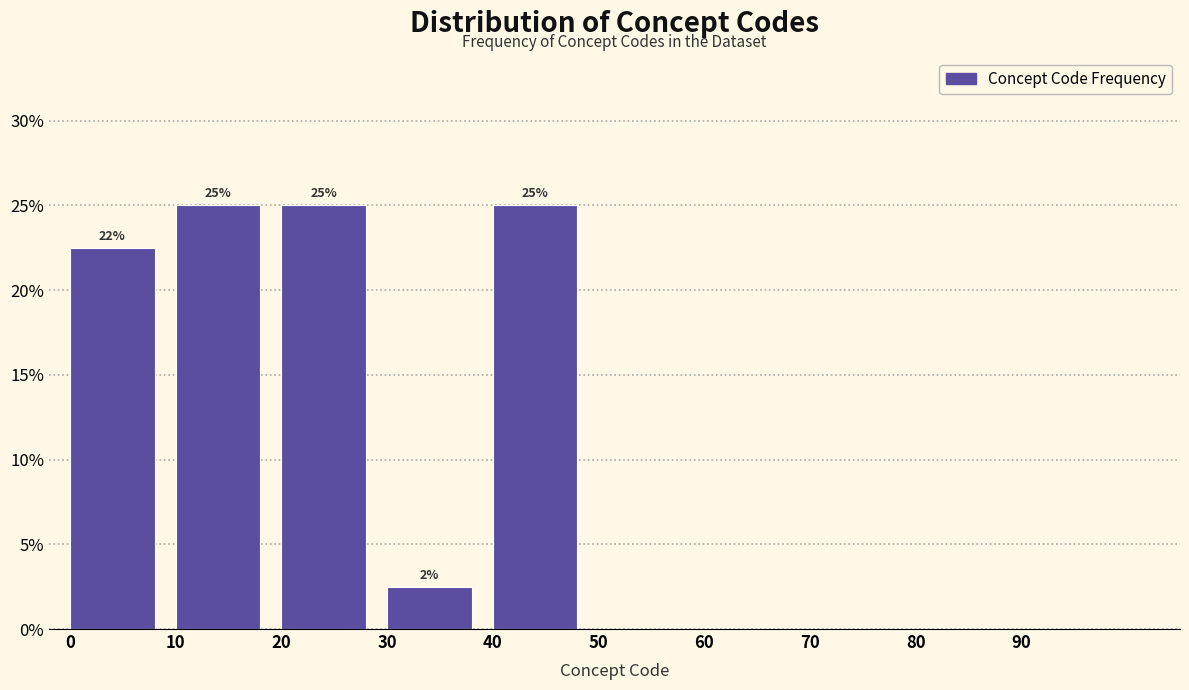

Where is the data nearest to the value 12?

30